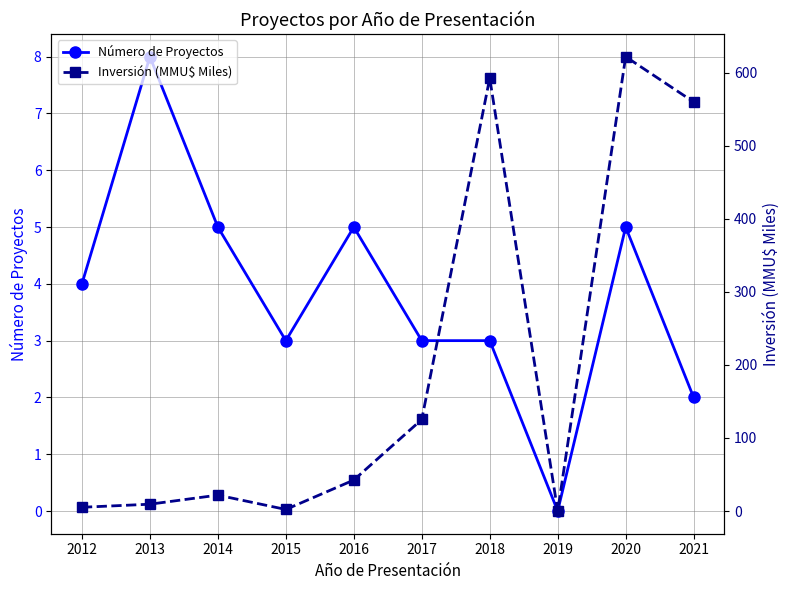

What is the greatest value displayed?

621.9